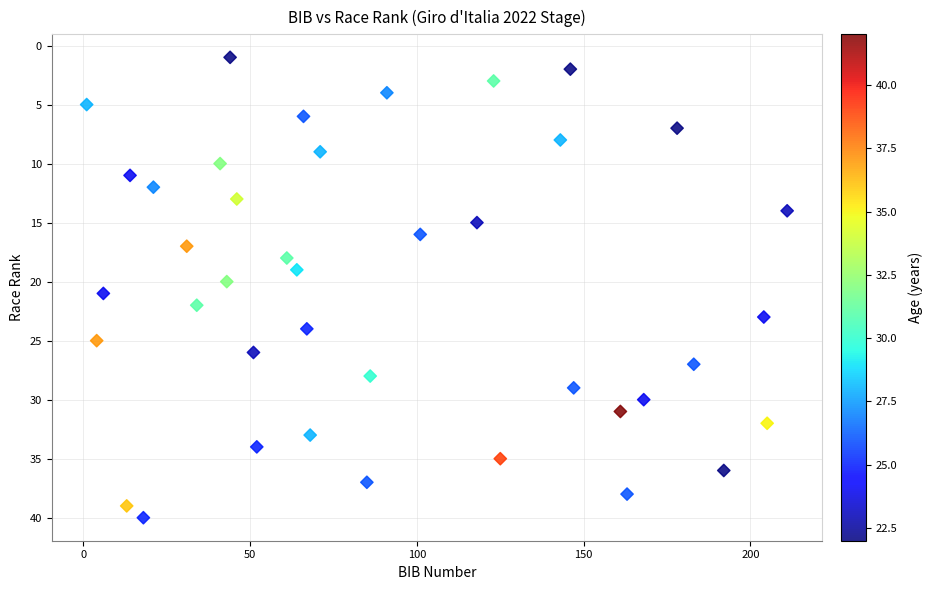

What is the range of Y values (max minus min)?

39